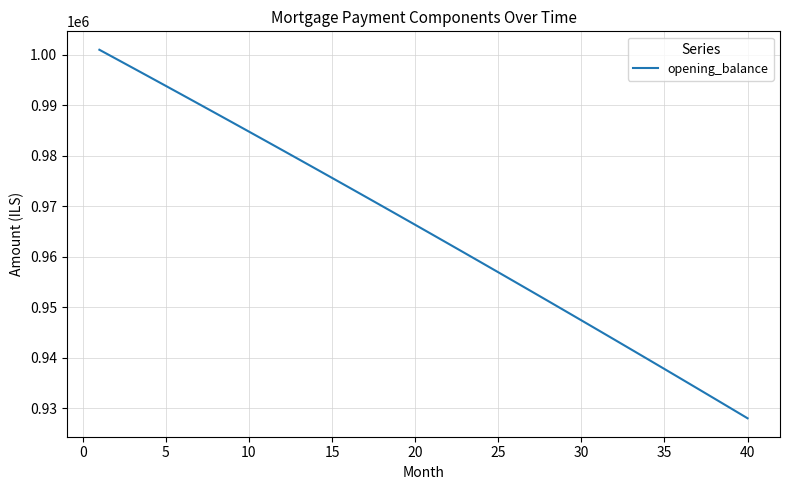

What is the difference between the maximum and minimum values?

72962.3